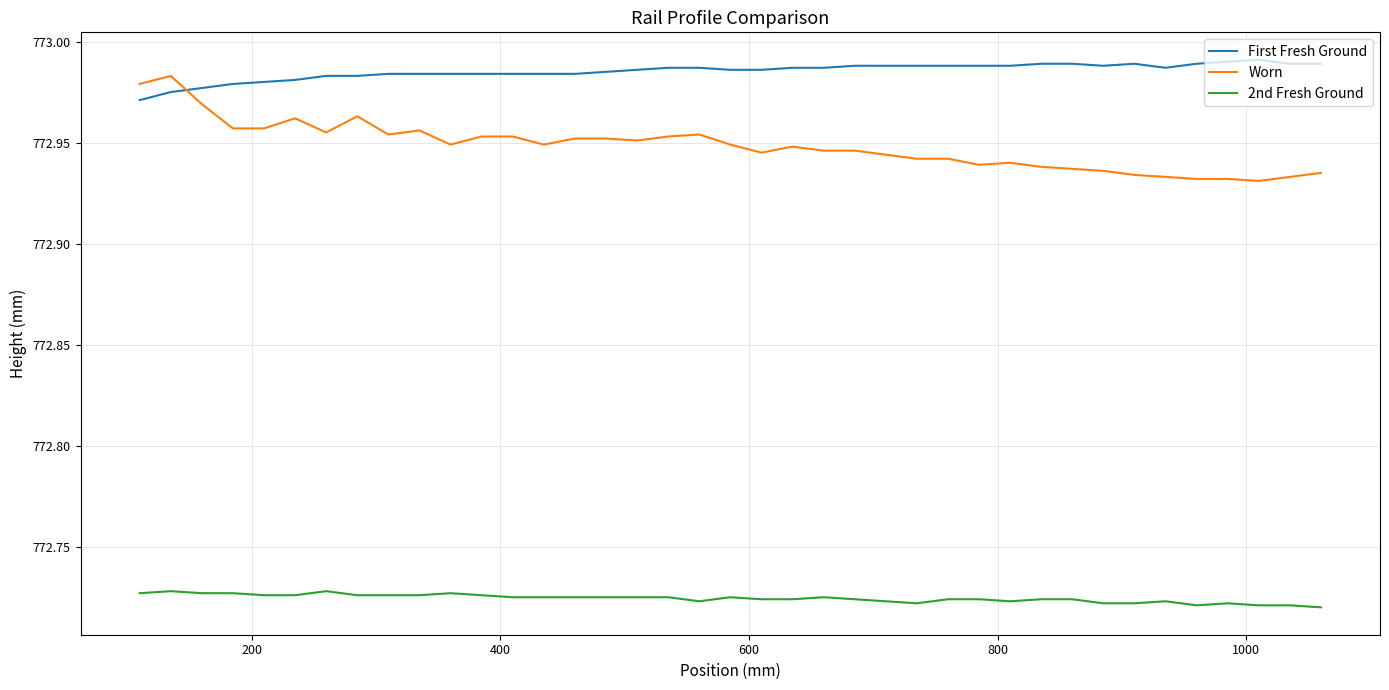

Which series has the widest spread of values?

Worn